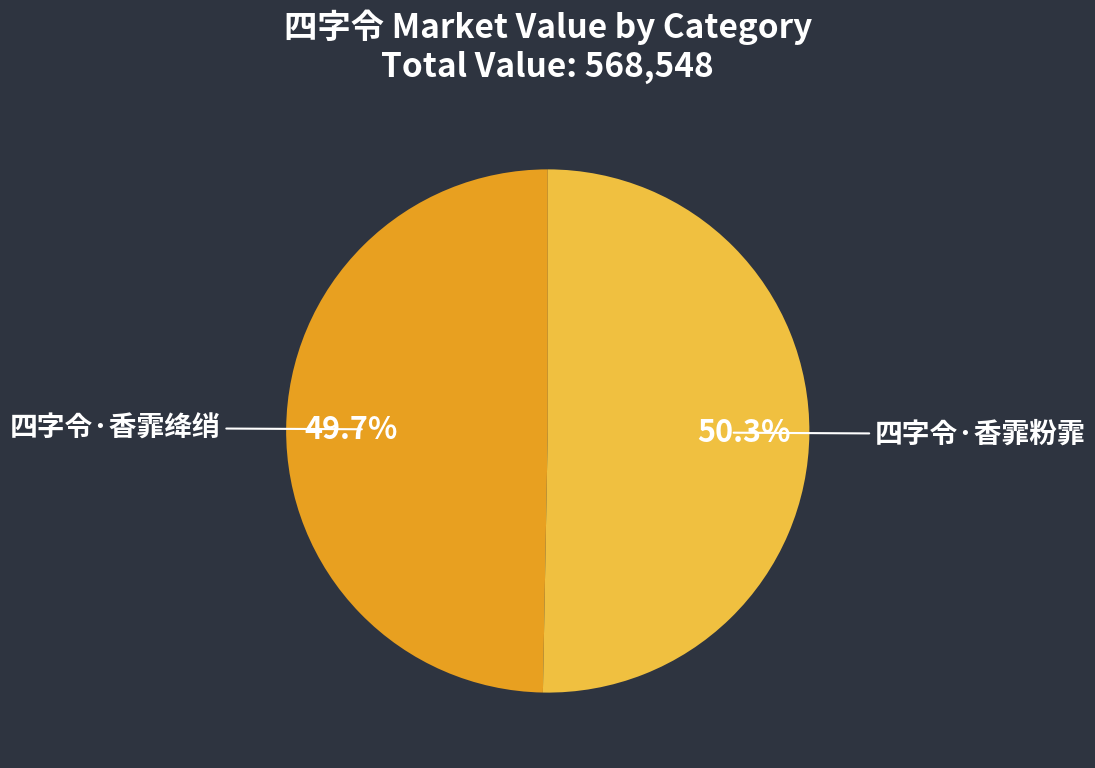

Approximately how many times larger is the value at 四字令·香霏绛绡 compared to 四字令·香霏粉霏?

1.0